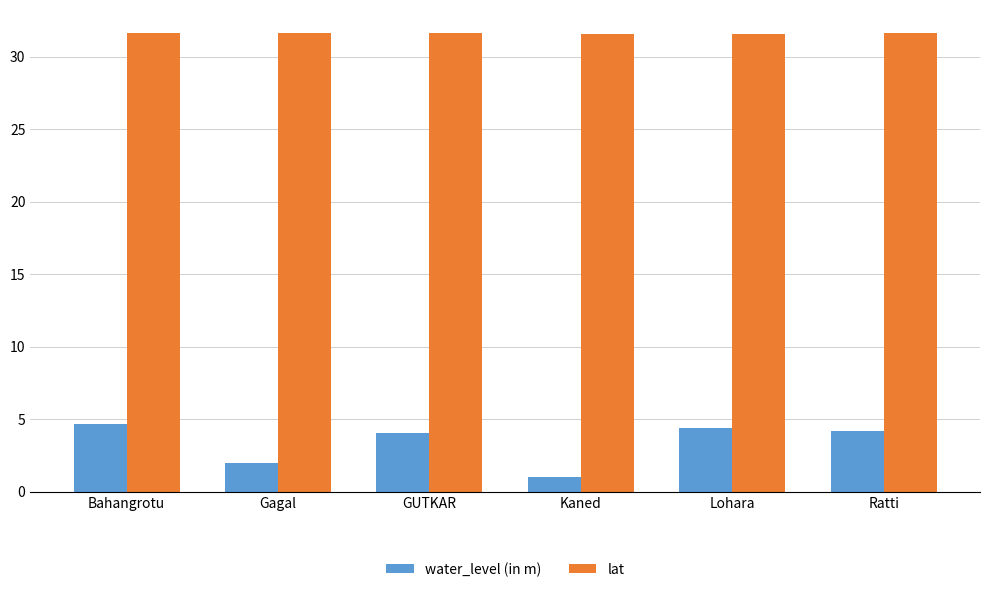

What is the spread (max minus min) of values at GUTKAR?

27.6